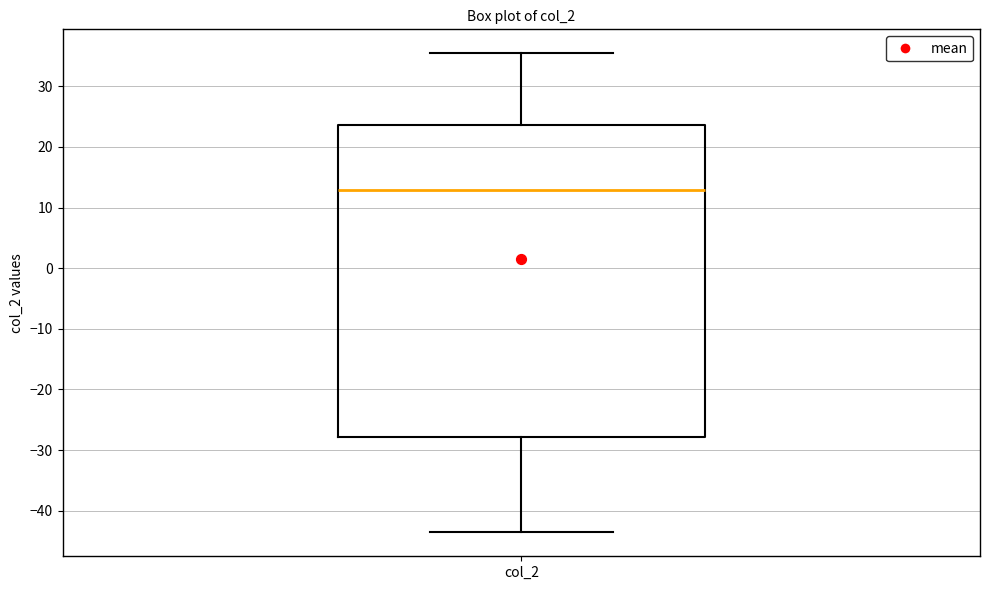

Read this box plot against the y-axis: the position of the median line, the range covered by the box, and the ends of both whiskers. The values are not printed on the chart, so give them approximately, as read against the axis.

median 13, box -28 to 24, whiskers -44 to 35